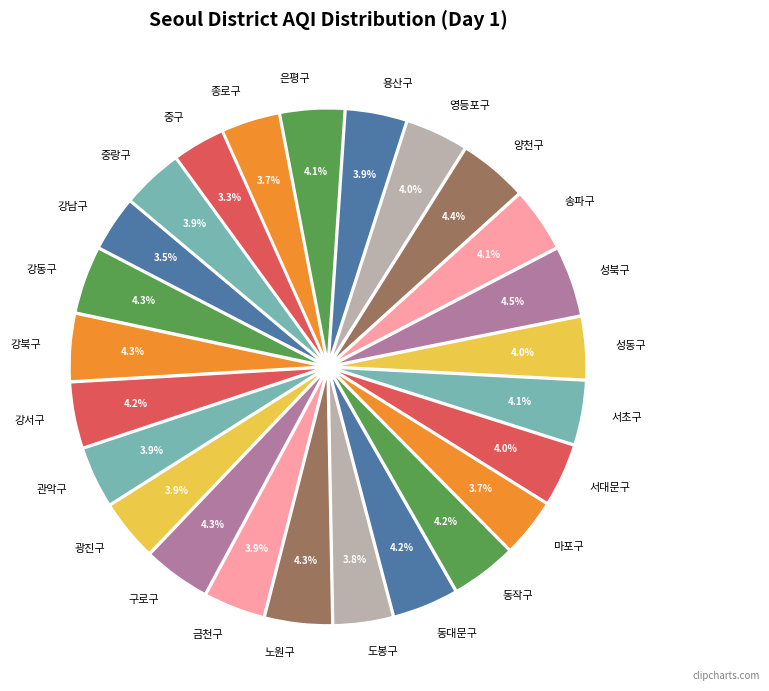

To the nearest percent, what percentage of the pie is 서대문구?

4%